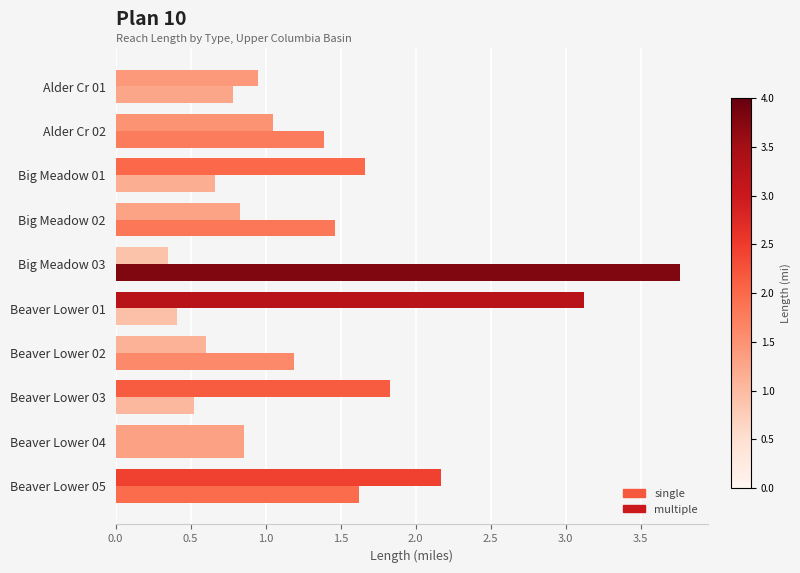

How many data points in single are less than 1?

5